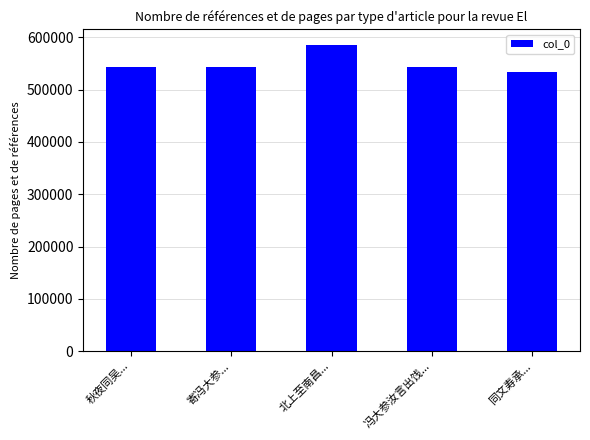

What is the approximate value at 秋夜同吴...?

542388